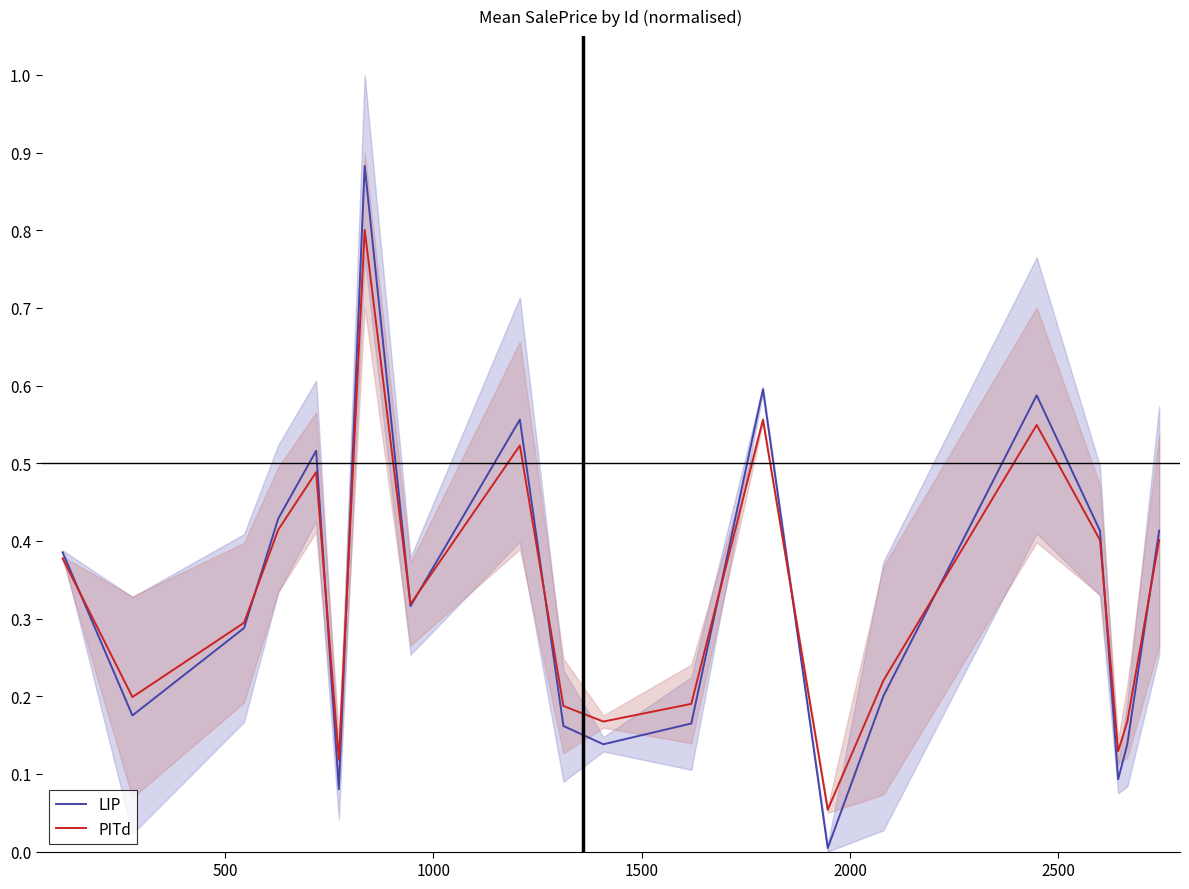

Which series has the largest total across all categories?

PITd